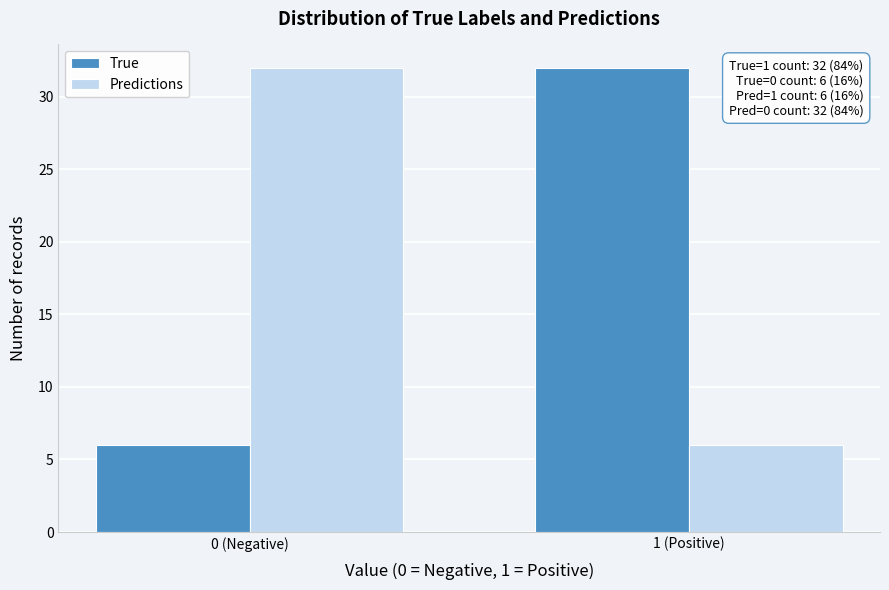

Reading right to left, what are all the values shown in this chart?

True: 32	6
Predictions: 6	32